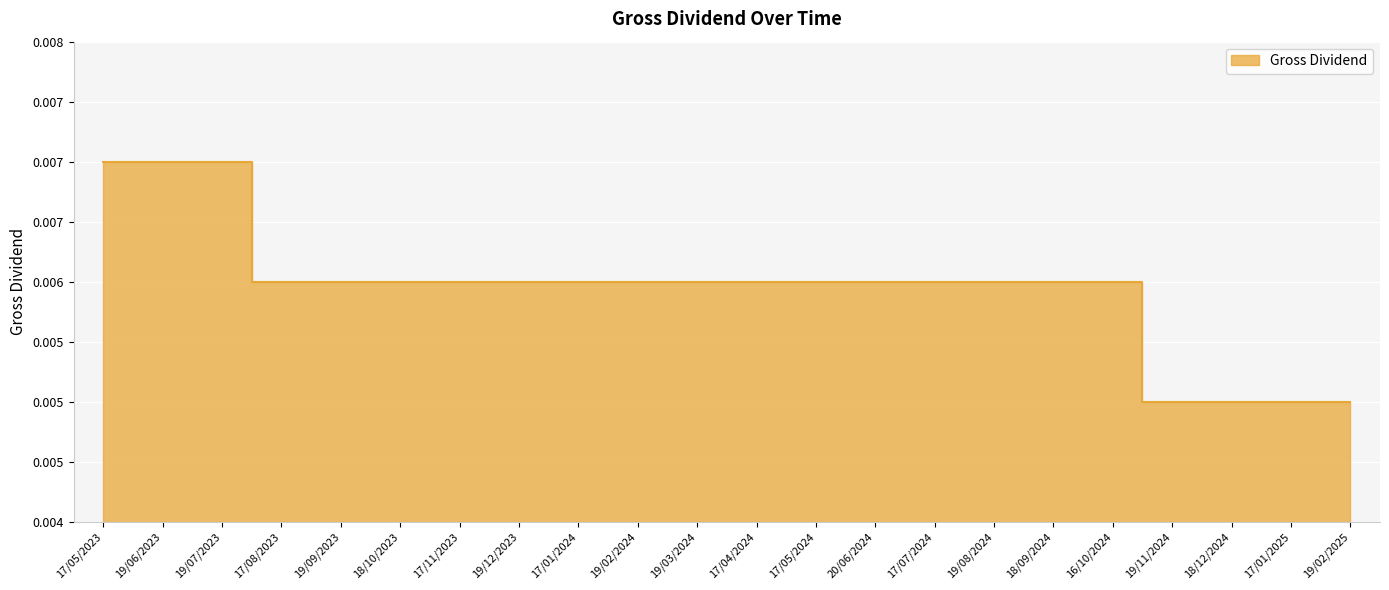

How many categories are shown in the chart?

22